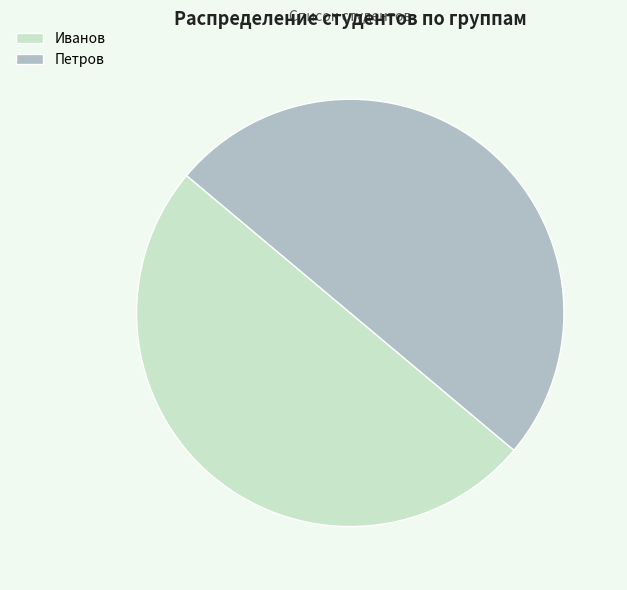

How many segments does this pie chart have?

2